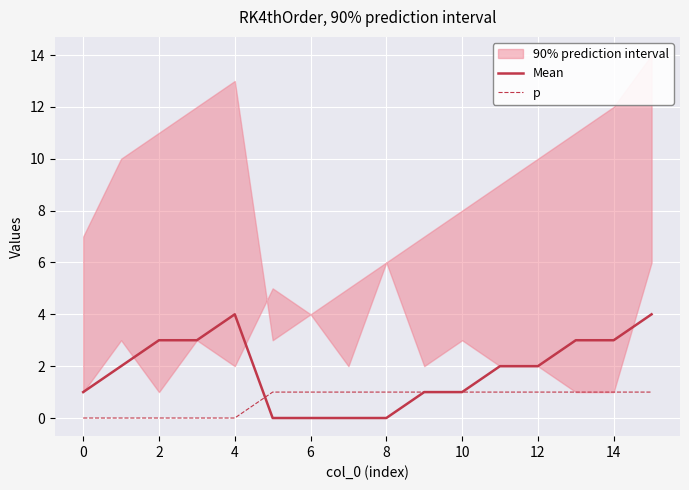

Is it true that Mean equals -1 at 8?

False